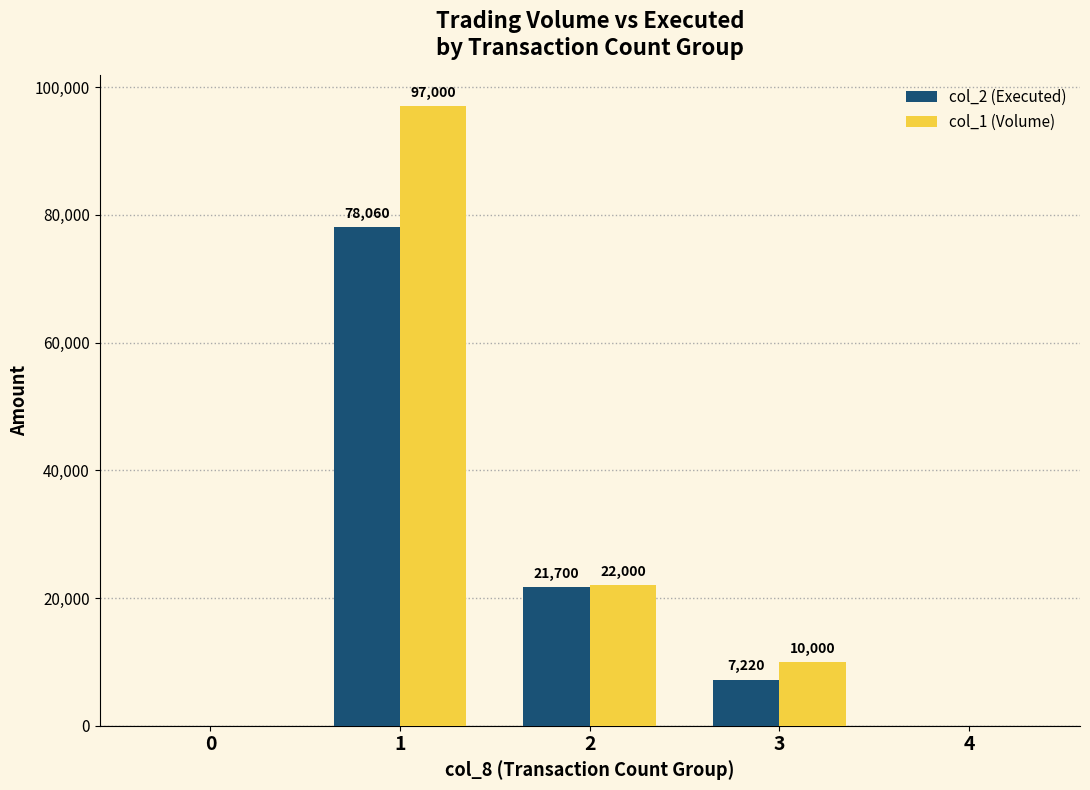

Where does the col_2 (Executed) series first go above 7220?

1